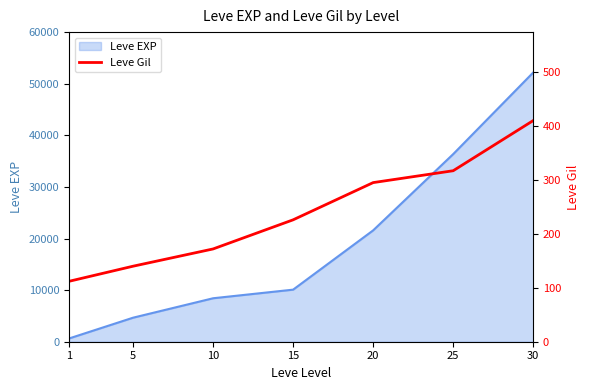

List the labels in order of Leve EXP value, largest first.

30, 25, 20, 15, 10, 5, 1